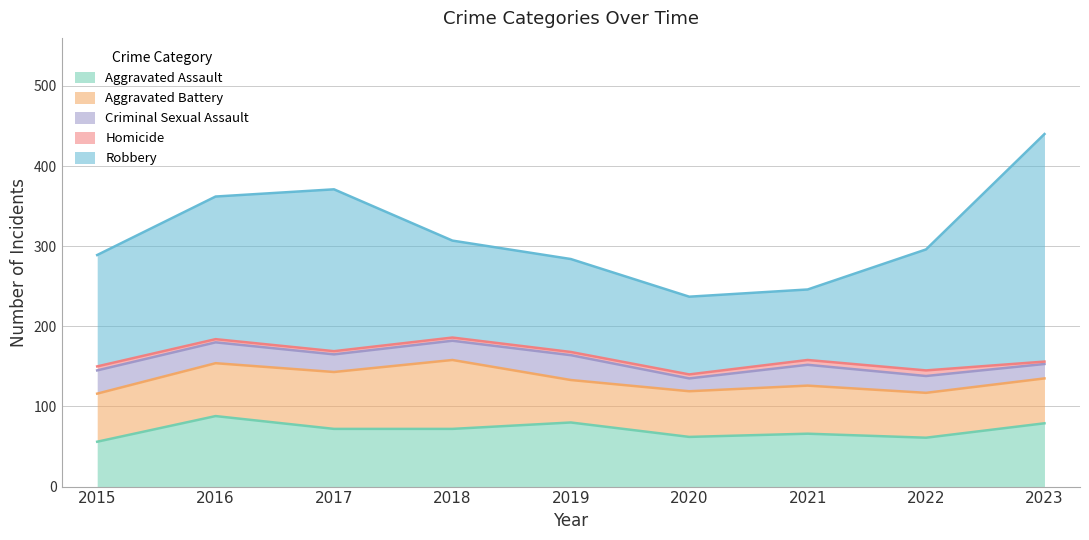

True or false: Homicide and Aggravated Assault intersect in this chart.

False